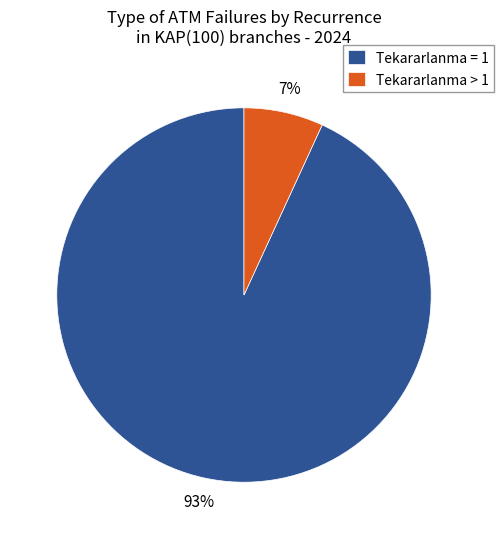

Is it true that Tekararlanma = 1 is 99% of the pie?

False